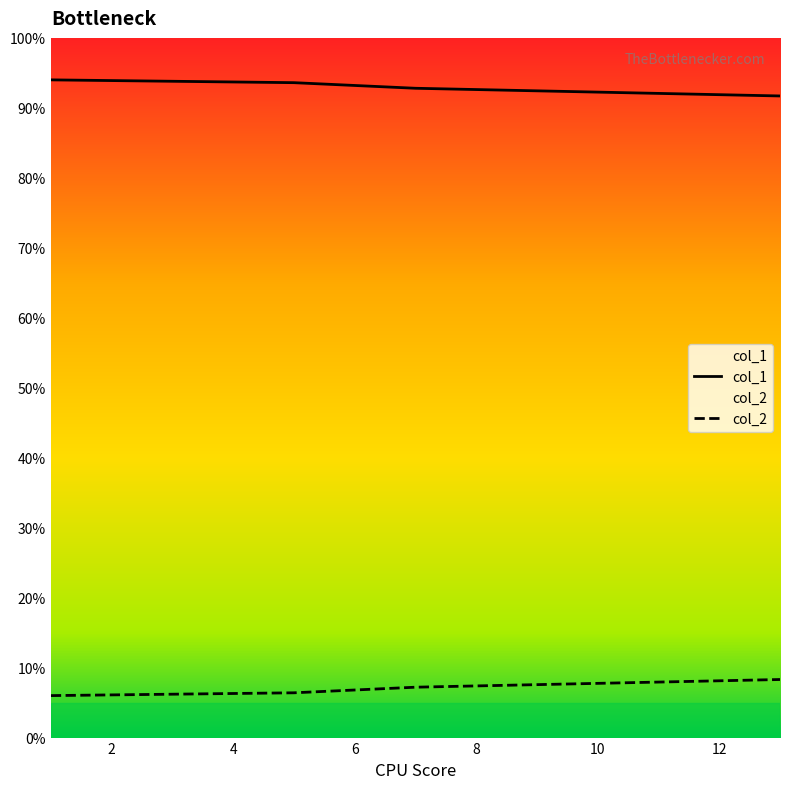

Which series has the largest range (max minus min)?

col_2